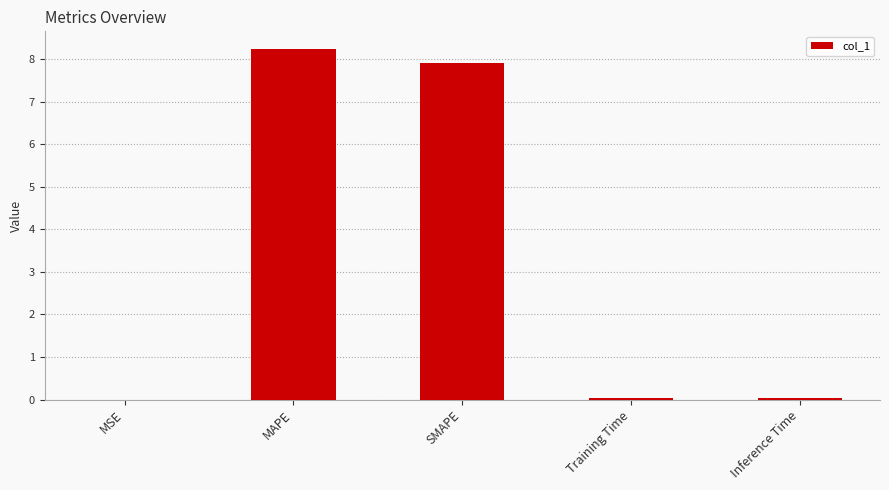

The value at MAPE is 8.2. True or false?

True